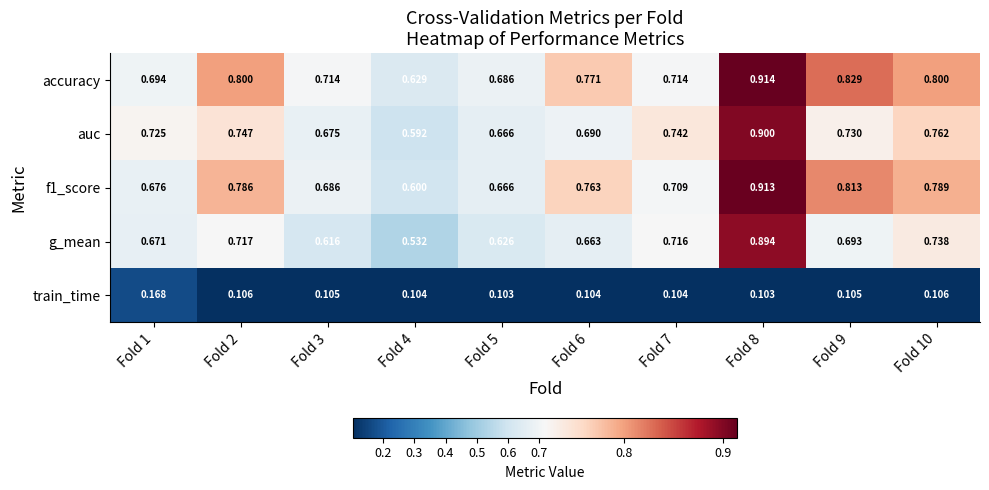

Which series has the largest total across all categories?

accuracy